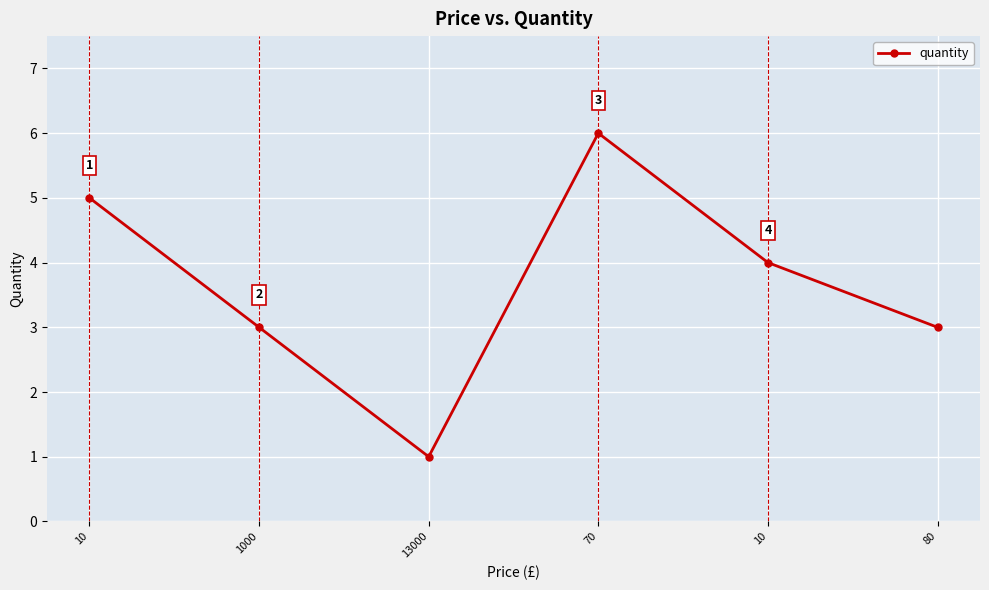

Rank the categories by value from lowest to highest.

13000, 1000, 80, 10, 10, 70